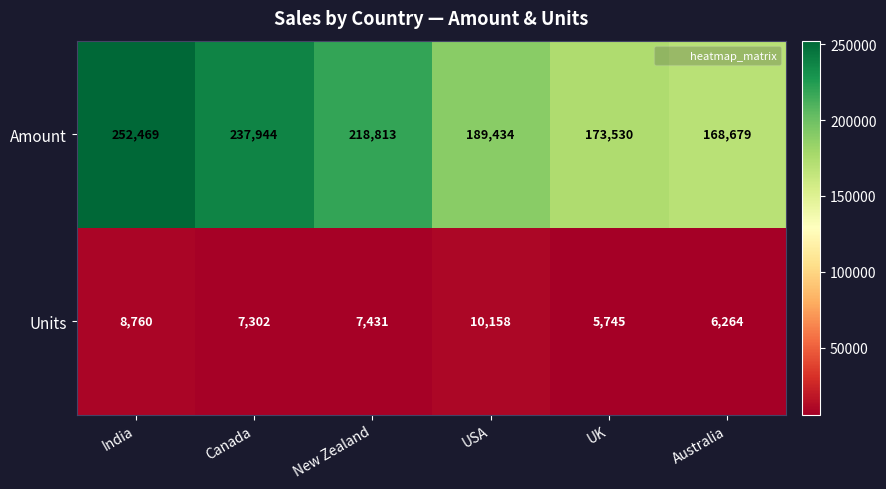

Reading left to right, transcribe all the data shown in this chart.

Amount: 252469	237944	218813	189434	173530	168679
Units: 8760	7302	7431	10158	5745	6264